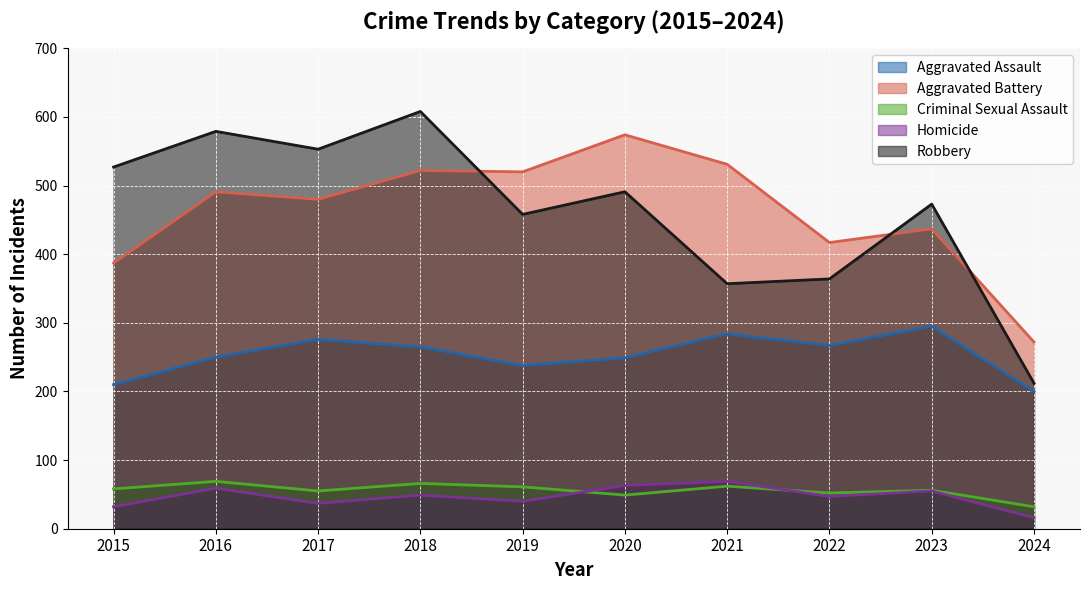

Is it true that Criminal Sexual Assault equals 49 at 2020?

True